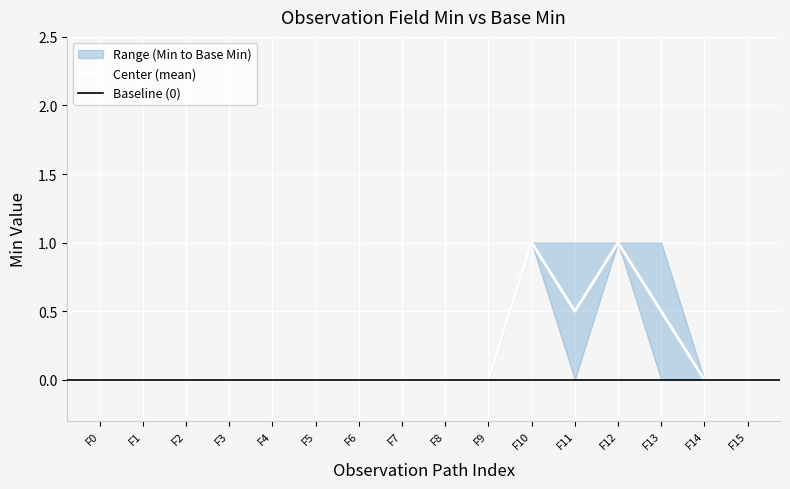

True or false: Center (mean) has a value of 0.4 at F4.

False